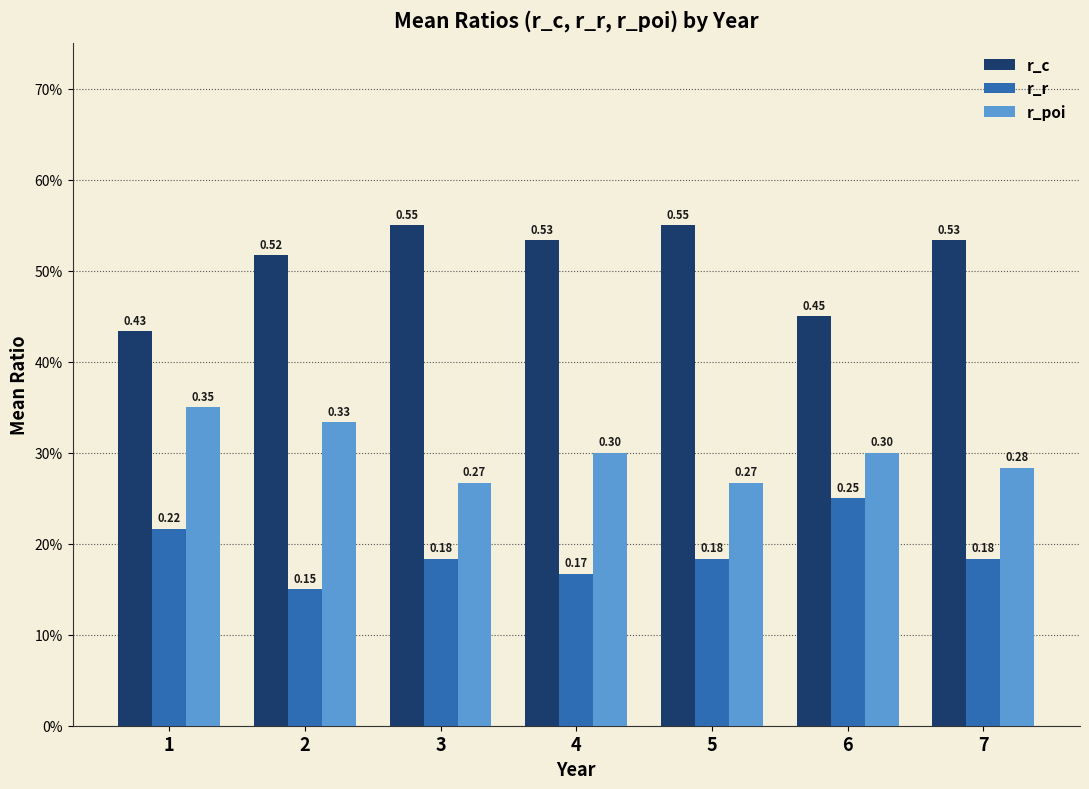

What is the total value across all series at 6?

1.0